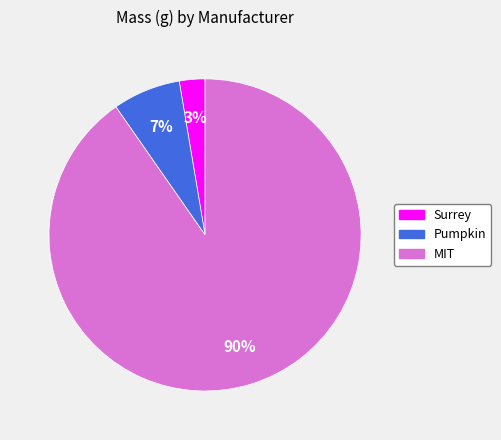

To the nearest percent, what is the difference between the MIT and Pumpkin slice percentages?

83%